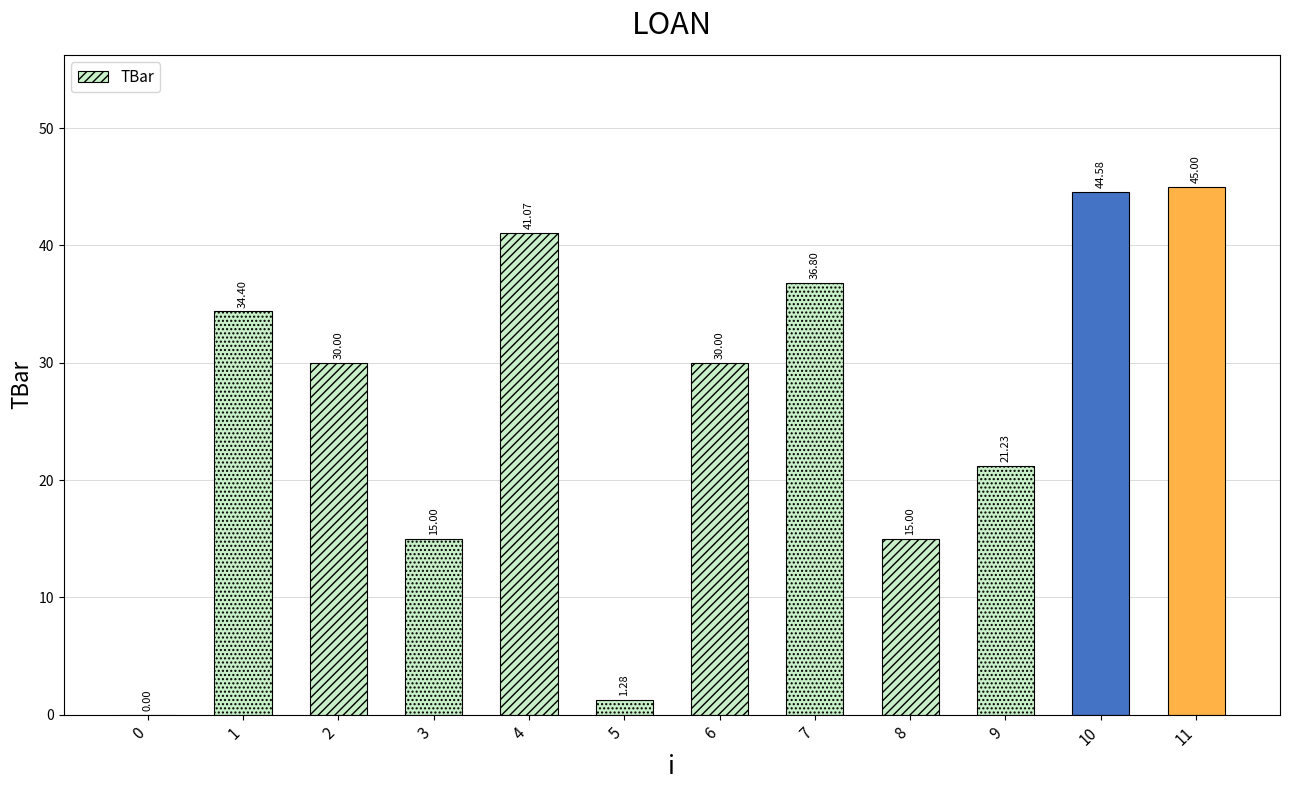

How many categories are shown in the chart?

12